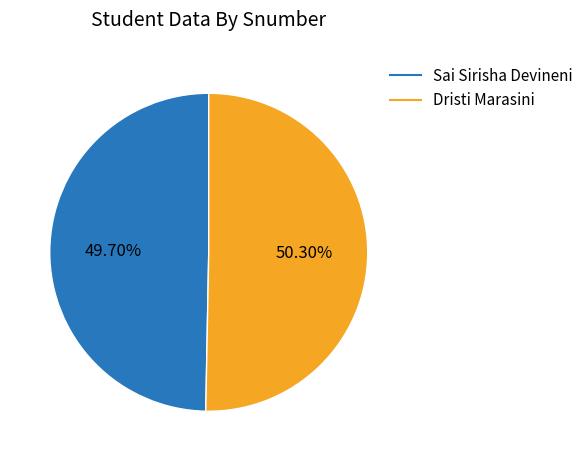

Between Dristi Marasini and Sai Sirisha Devineni, which is larger?

Dristi Marasini